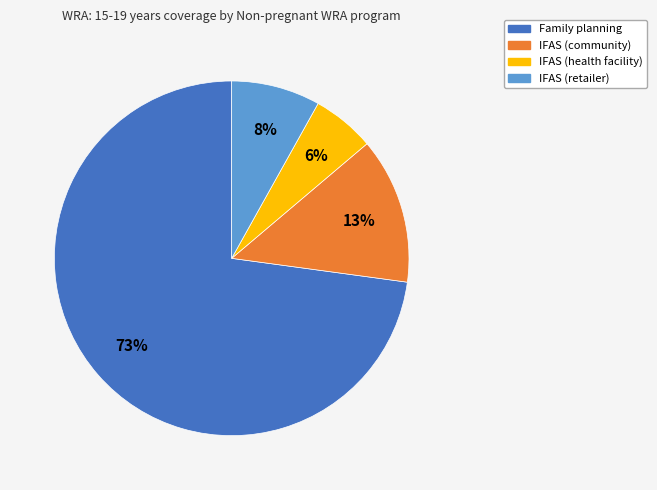

Do IFAS (retailer) and Family planning together represent more than half of the pie?

Yes